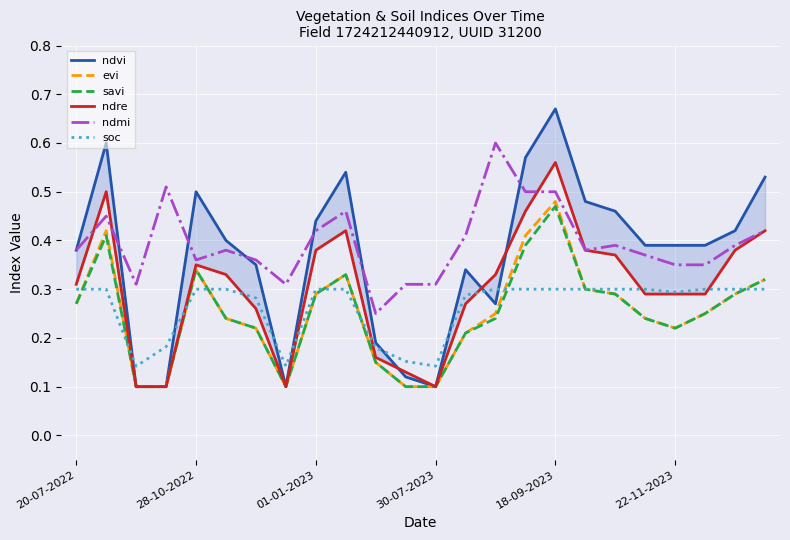

What is the label of the 15th point from the left?

14